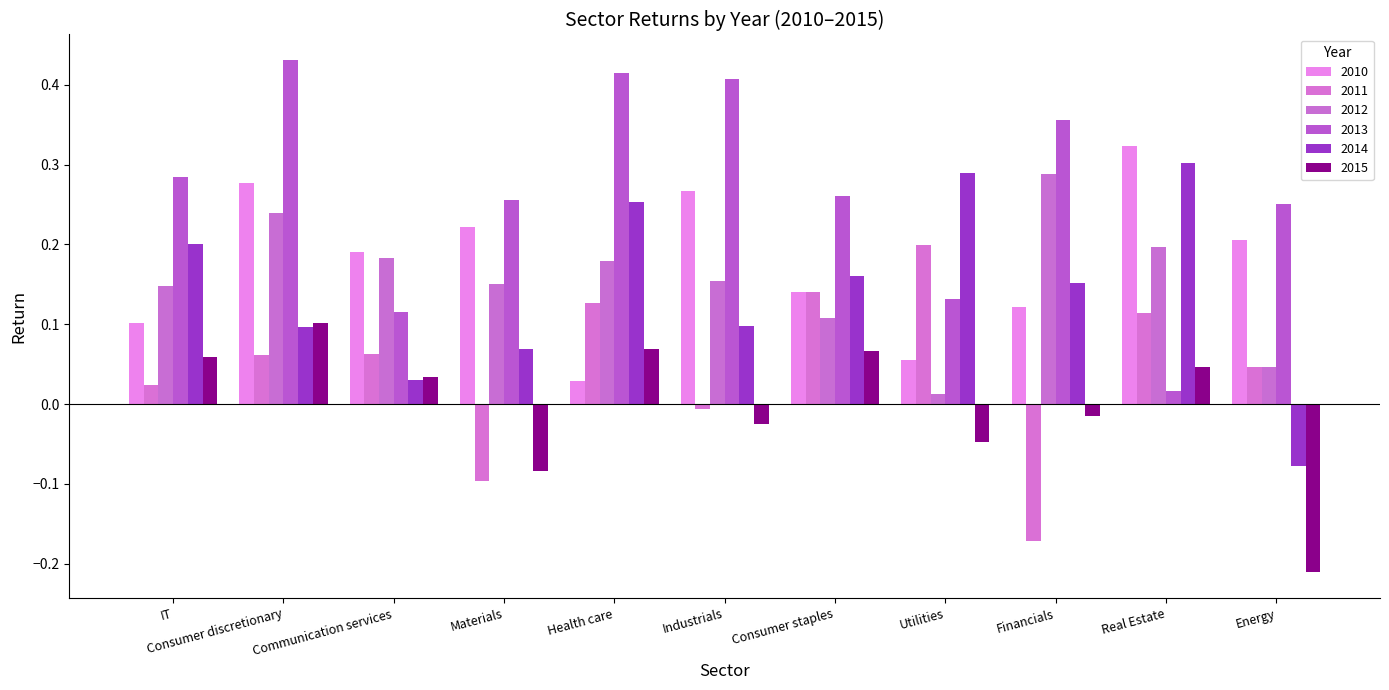

Is it true that 2010 equals 0.2 at Materials?

True